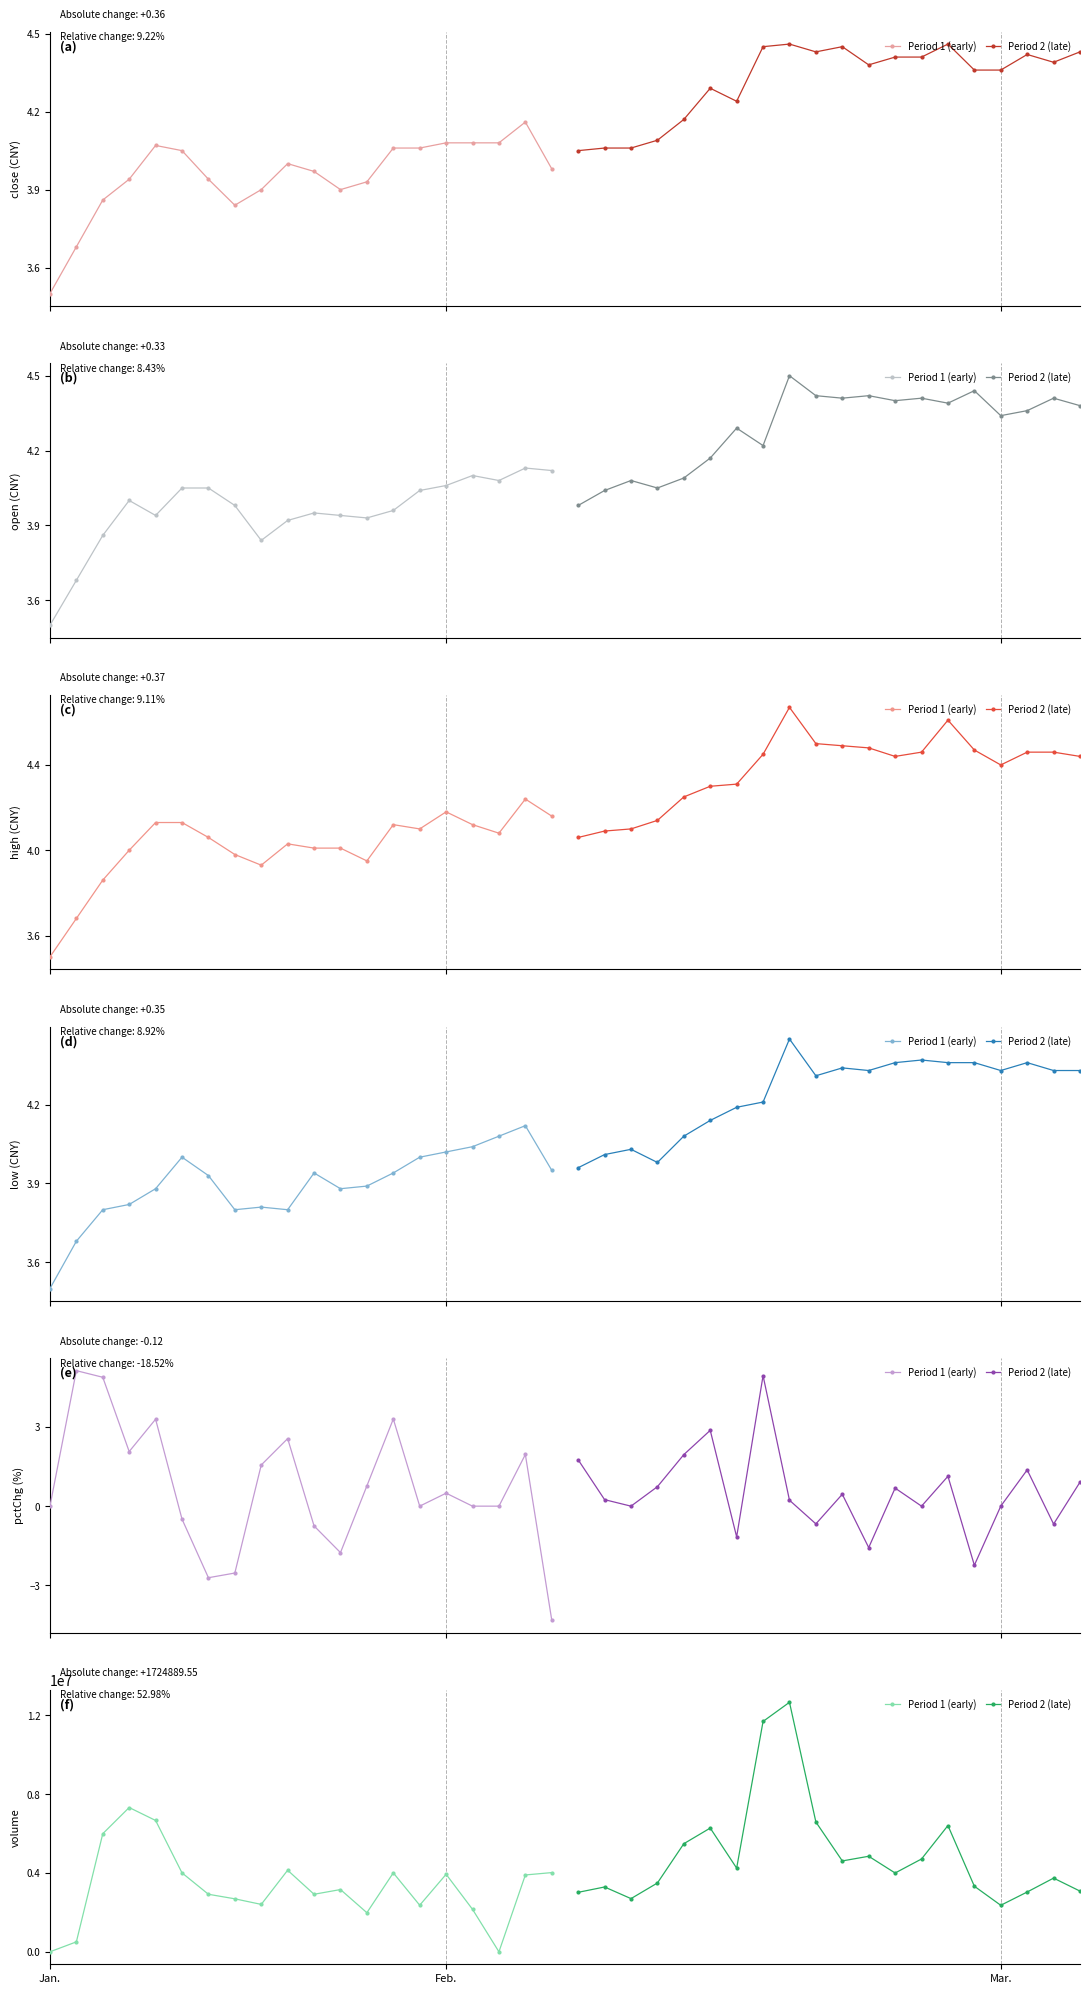

What are all the series names shown in the legend?

Period 1 (early), Period 2 (late)